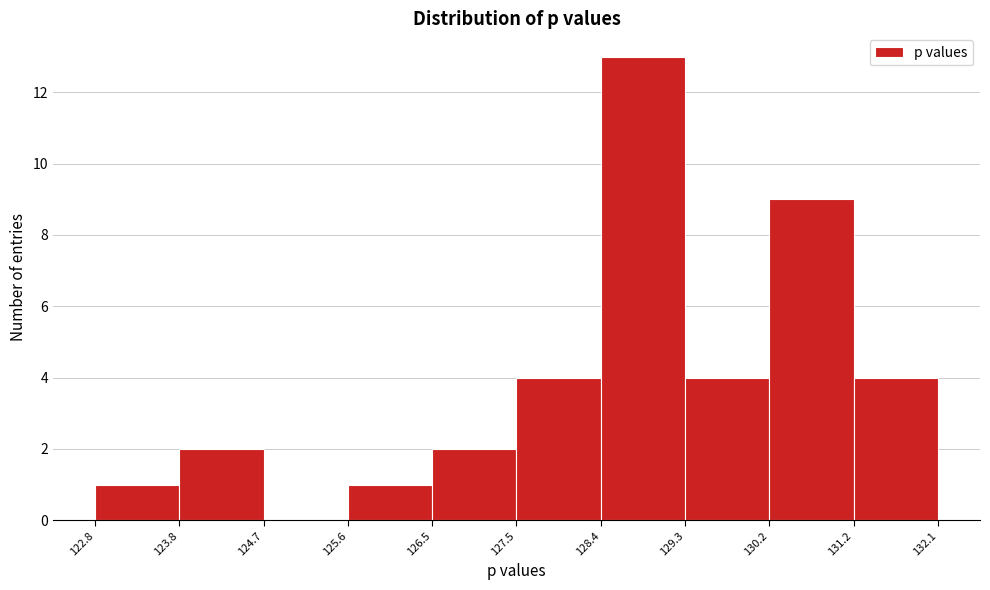

Reading left to right, list every bar in this chart as the range it spans on the x-axis followed by its height. The values are not printed on the chart, so give them approximately, as read against the axis.

122.8 to 123.8: 1
123.8 to 124.7: 2
124.7 to 125.6: 0
125.6 to 126.5: 1
126.5 to 127.5: 2
127.5 to 128.4: 4
128.4 to 129.3: 13
129.3 to 130.2: 4
130.2 to 131.2: 9
131.2 to 132.1: 4